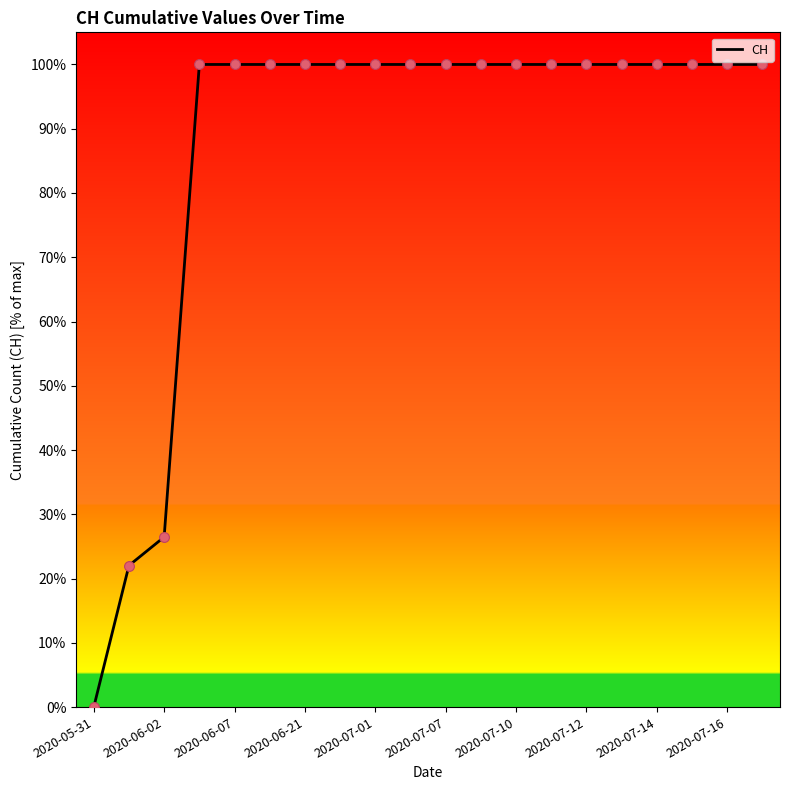

What is the greatest value displayed?

100.0